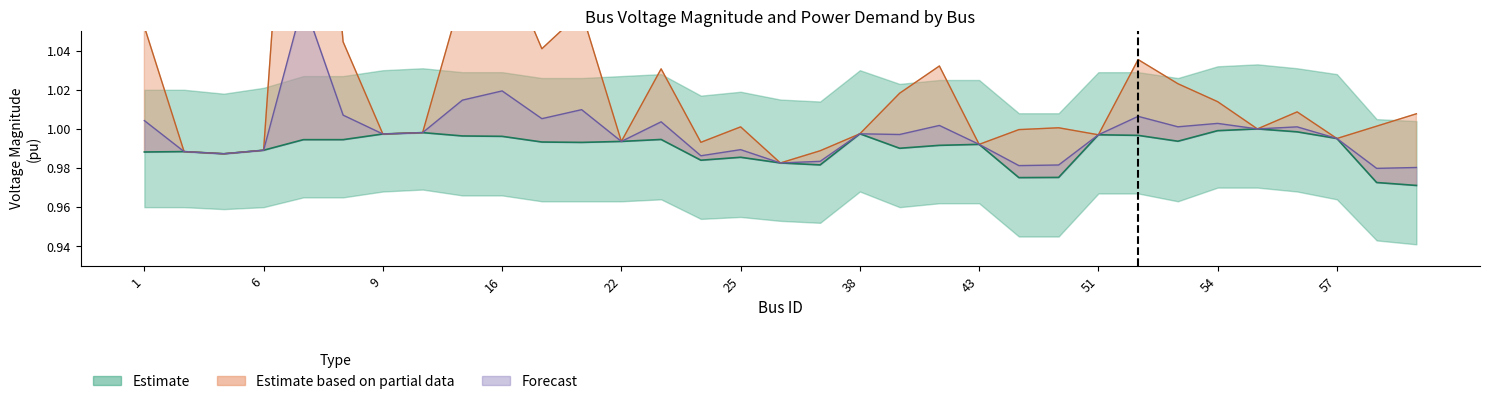

Count the number of categories in the chart.

33